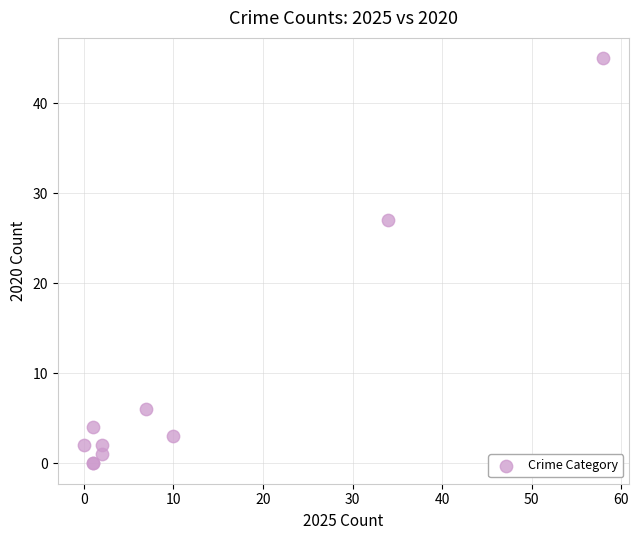

What Y value in the scatter plot is closest to 22?

27